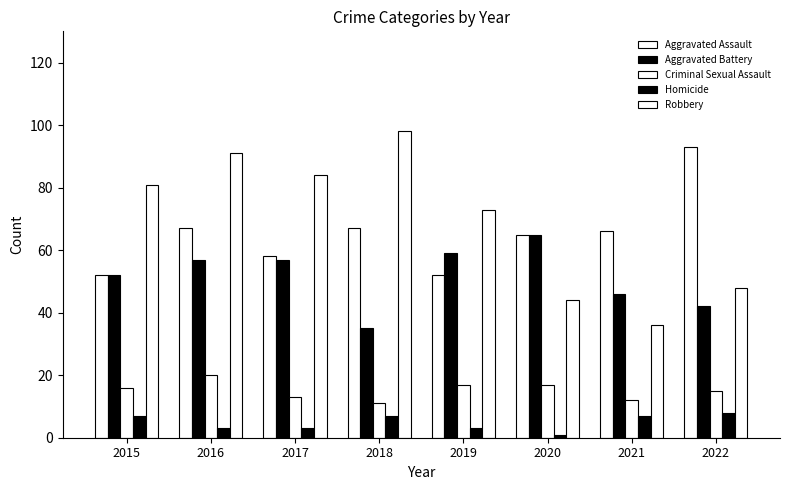

How many categories are shown in the chart?

8